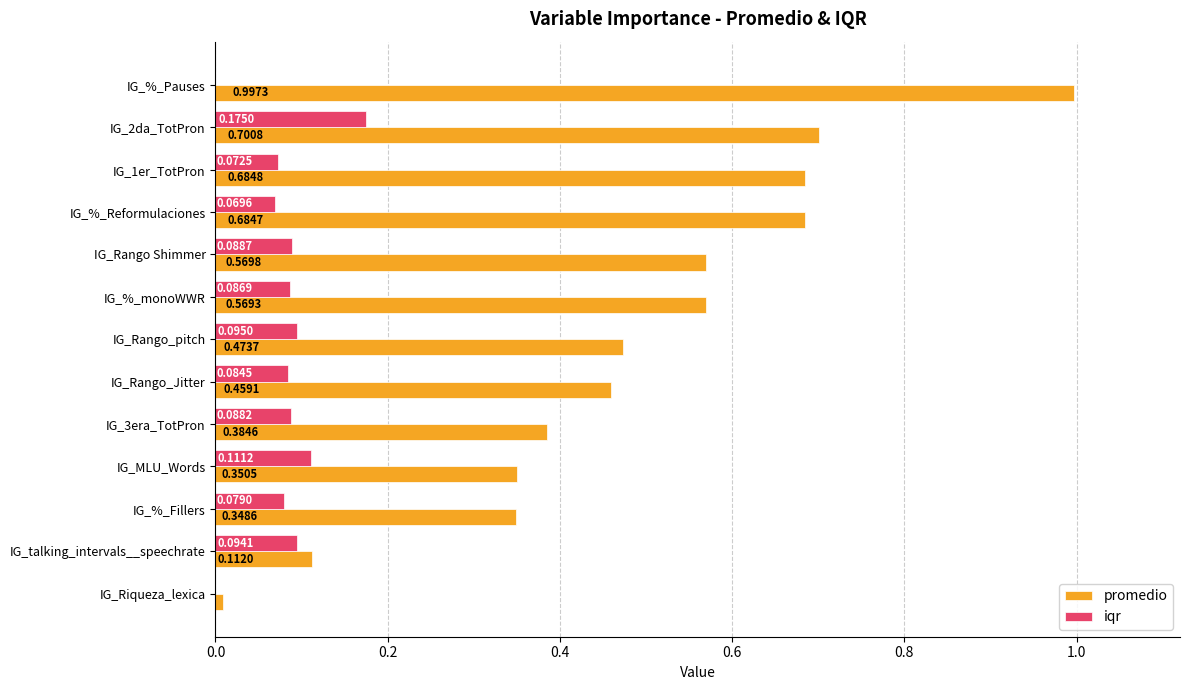

Which series has the largest total across all categories?

promedio